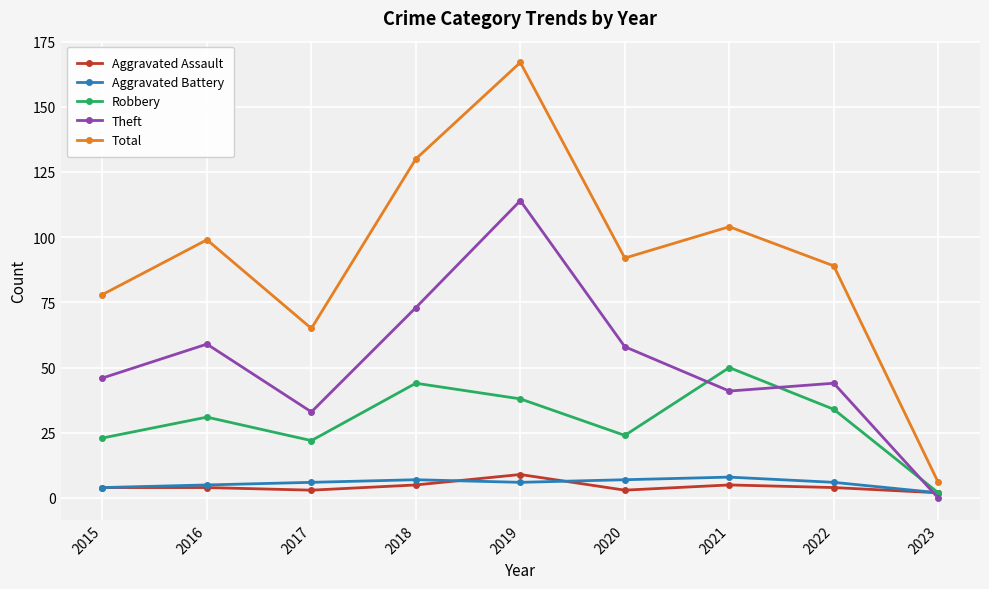

What is the difference between the maximum and second lowest values in the Robbery series?

28